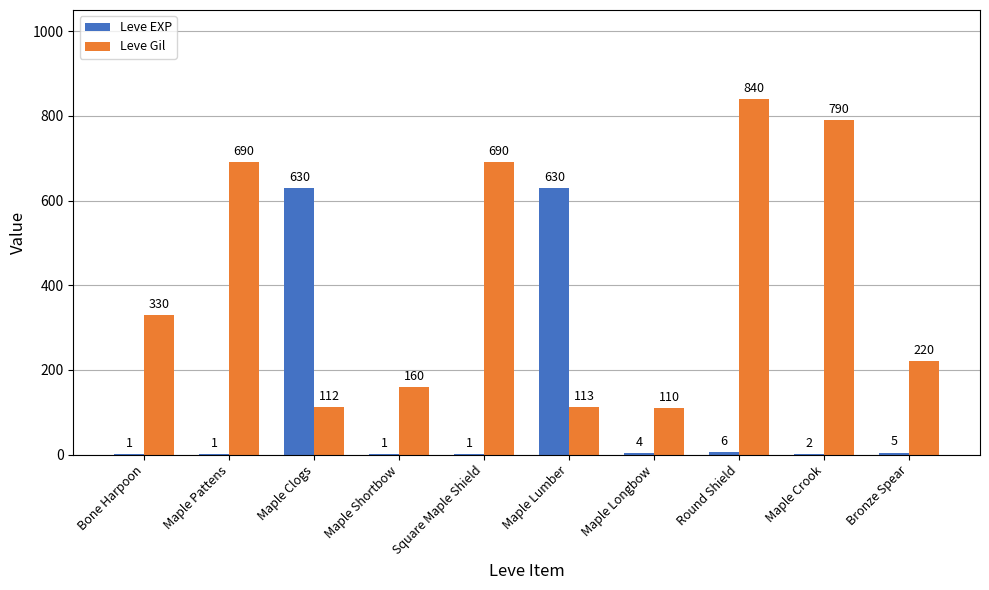

What is the greatest value displayed?

840